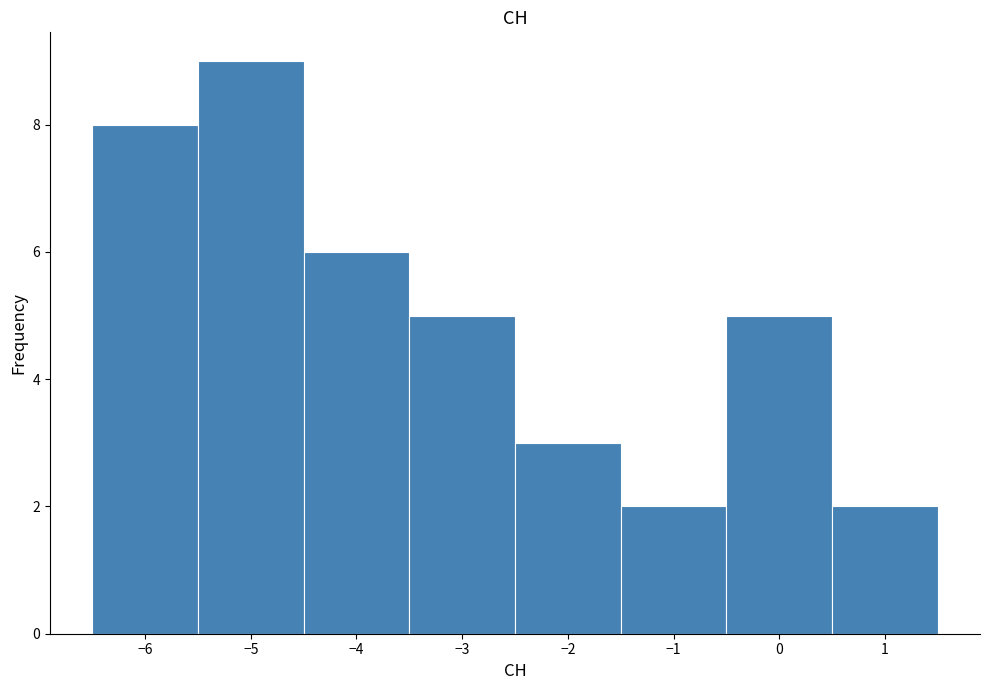

Reading left to right, list every bar in this chart as the range it spans on the x-axis followed by its height. The values are not printed on the chart, so give them approximately, as read against the axis.

-6.5 to -5.5: 8
-5.5 to -4.5: 9
-4.5 to -3.5: 6
-3.5 to -2.5: 5
-2.5 to -1.5: 3
-1.5 to -0.5: 2
-0.5 to 0.5: 5
0.5 to 1.5: 2